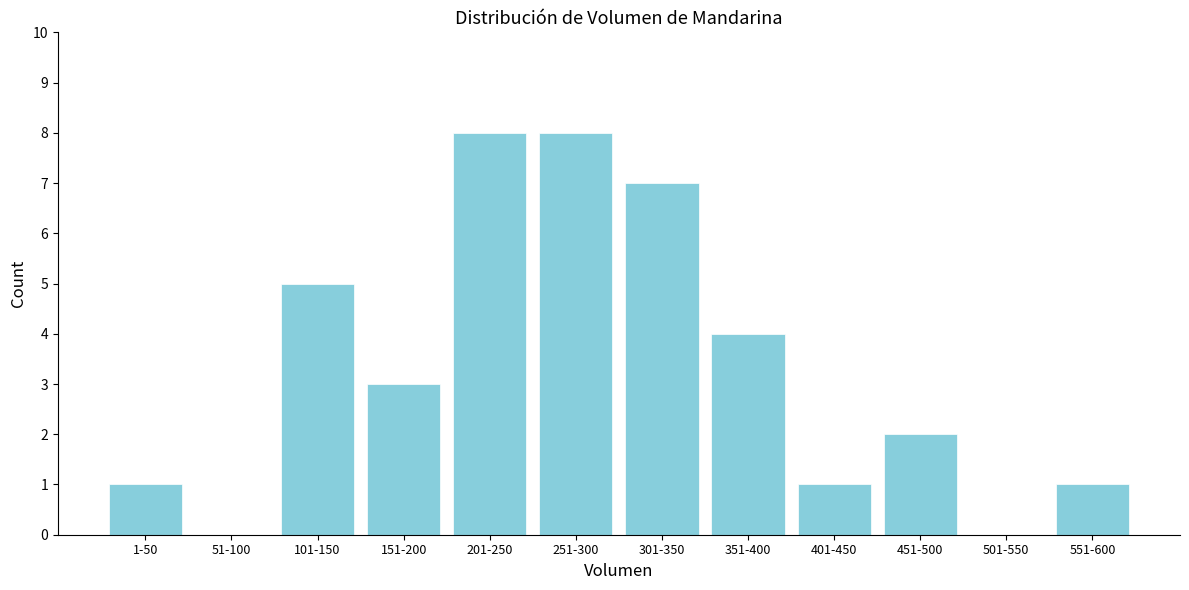

Reading left to right, transcribe all the data shown in this chart.

1-50=1	51-100=0	101-150=5	151-200=3	201-250=8	251-300=8	301-350=7	351-400=4	401-450=1	451-500=2	501-550=0	551-600=1